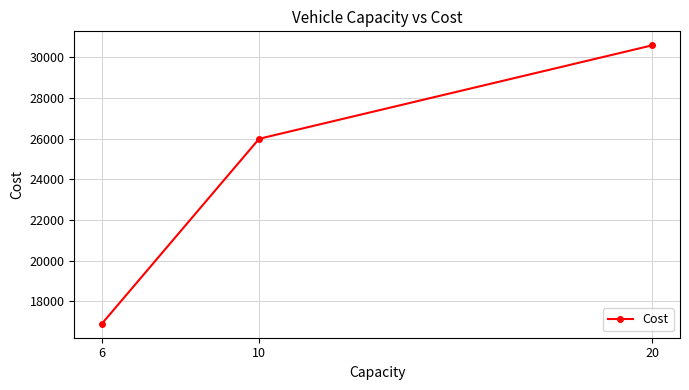

What is the difference between the second highest and minimum values?

9100